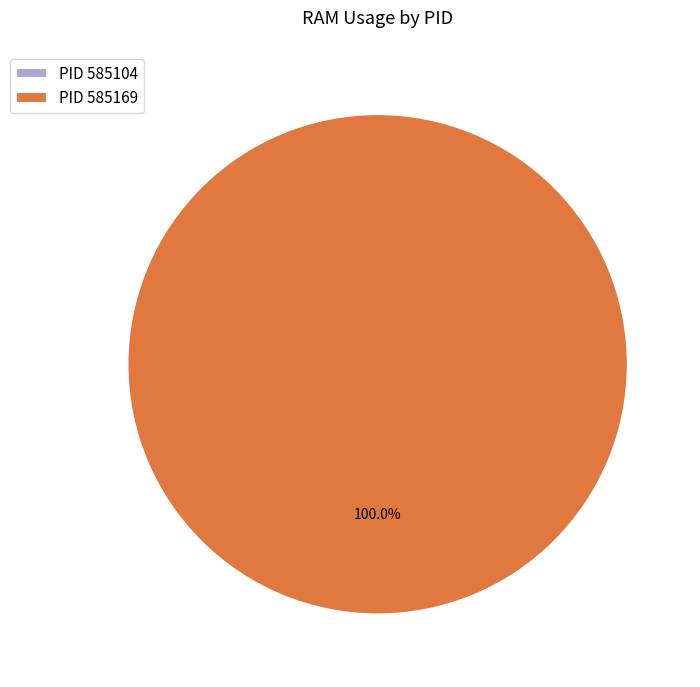

To the nearest percent, what is the difference between the largest and smallest slice percentages?

100%